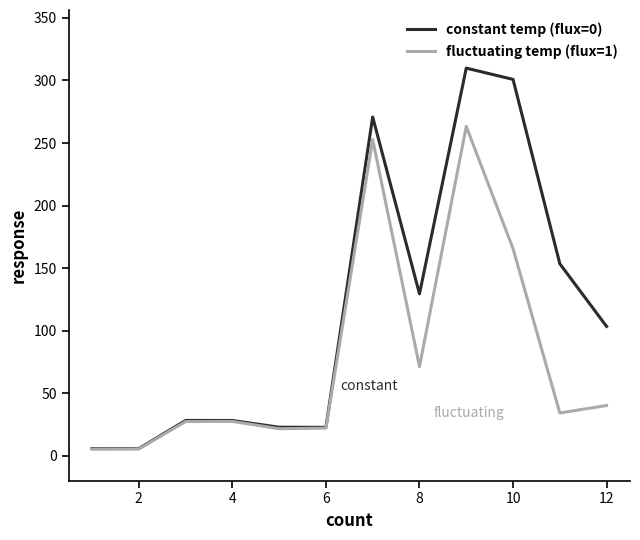

What is the maximum value shown in the chart?

309.9